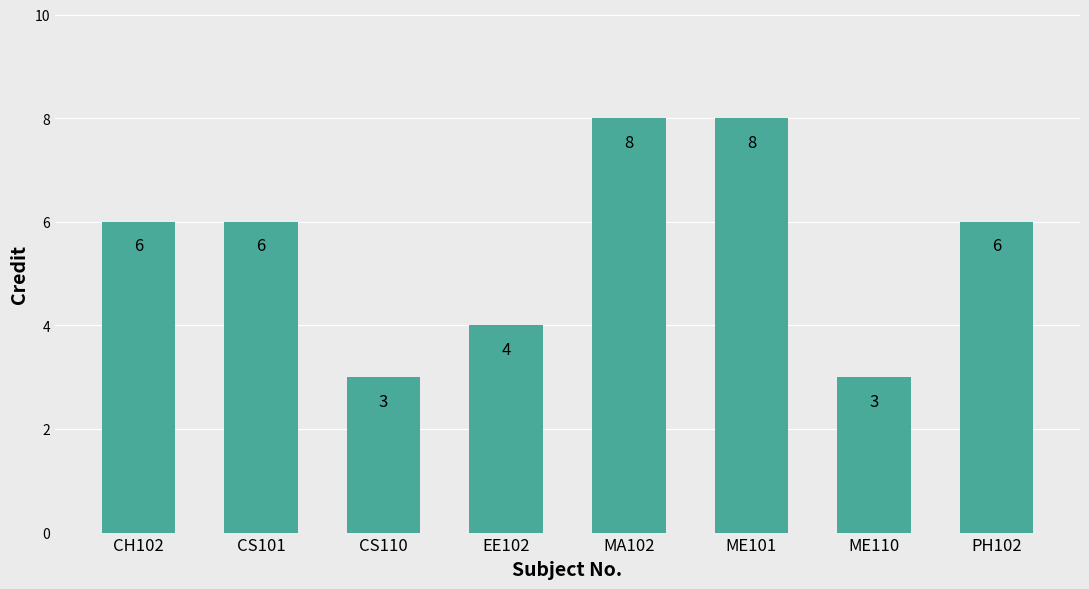

What is the greatest value displayed?

8